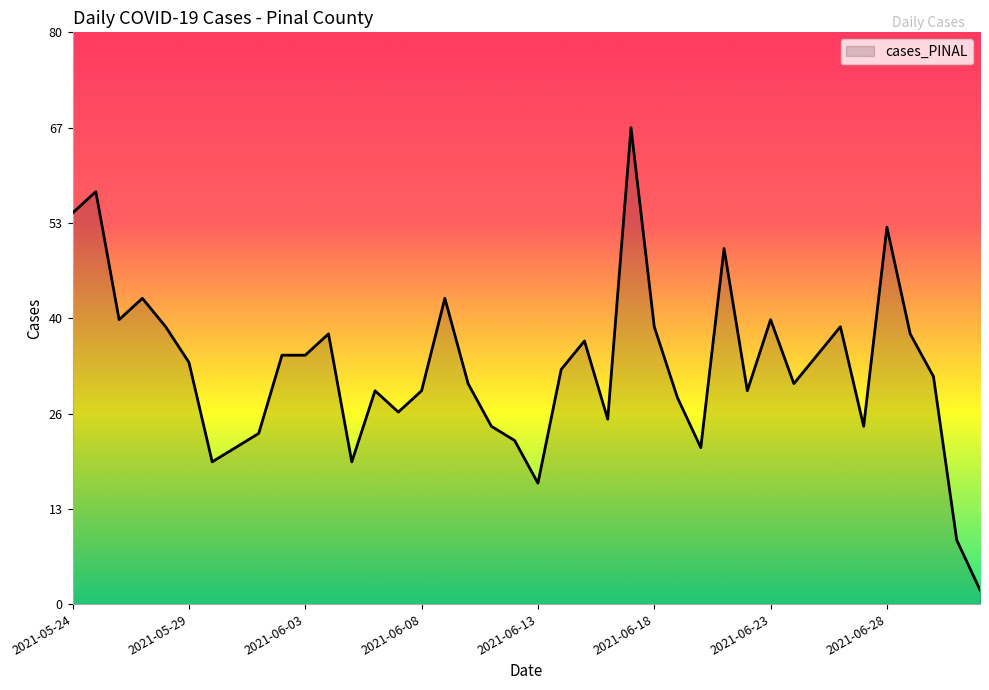

What is the greatest value displayed?

67